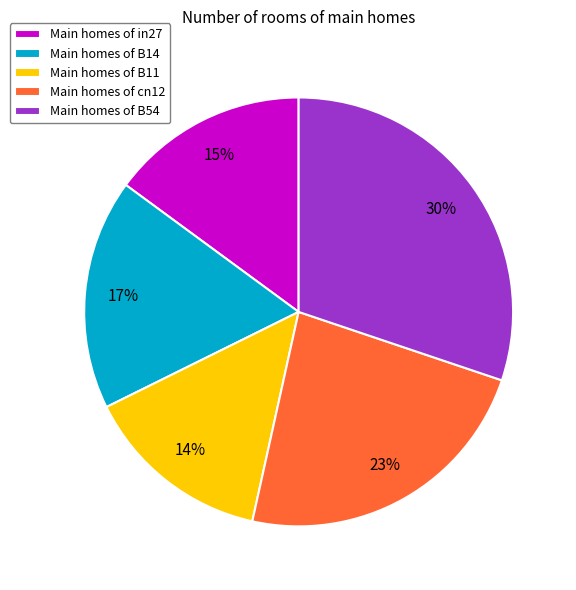

Is there any slice that represents more than half of the pie?

No